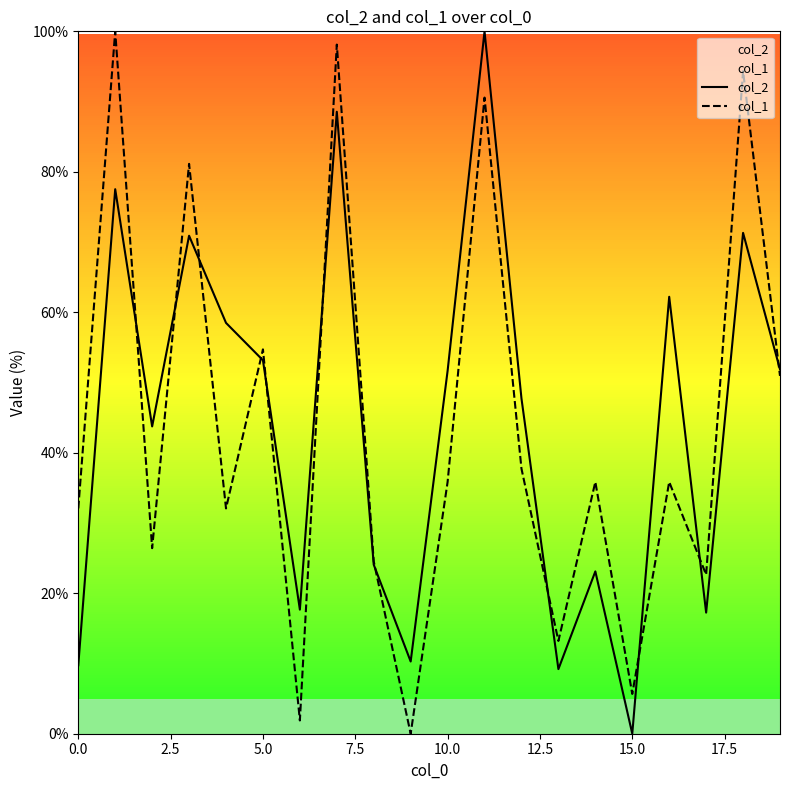

The value of col_2 at 0.0 is 9.7. True or false?

True